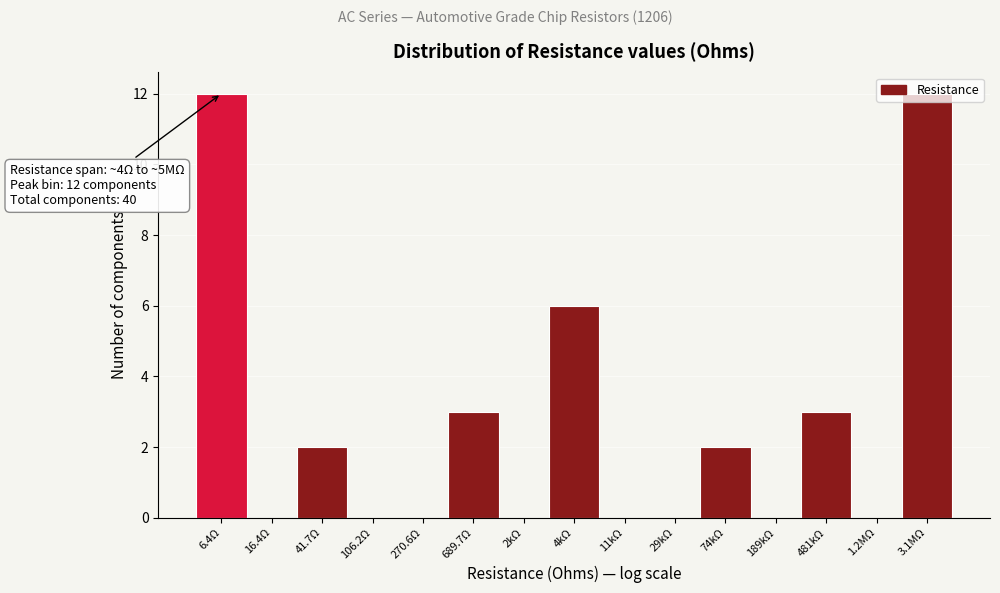

Between 74kΩ and 270.6Ω, which is larger?

74kΩ